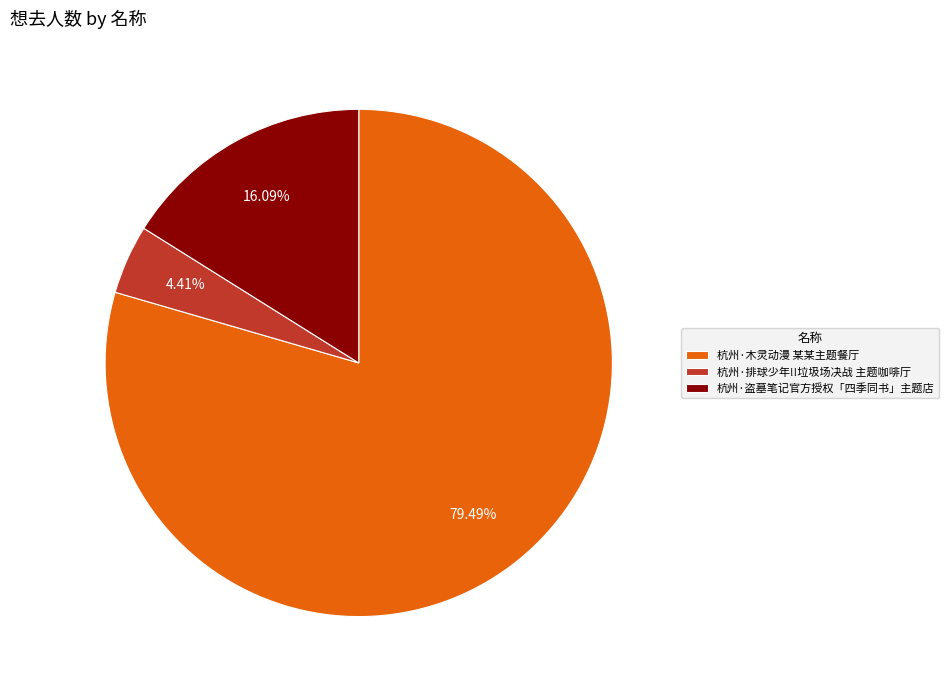

Is the sum of 杭州·排球少年!!垃圾场决战 主题咖啡厅 and 杭州·木灵动漫 某某主题餐厅 greater than half?

Yes